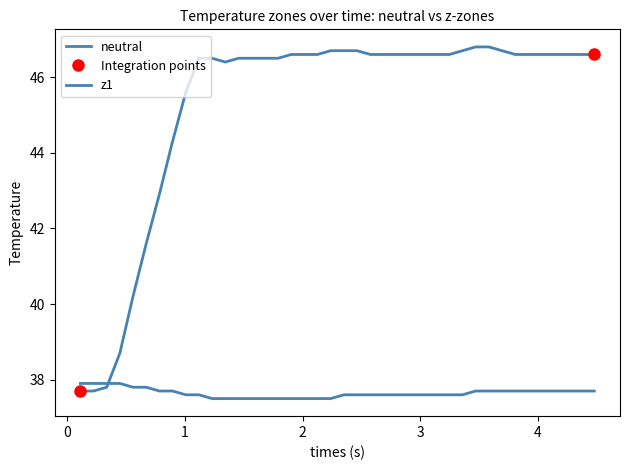

Which series has the largest total across all categories?

z1